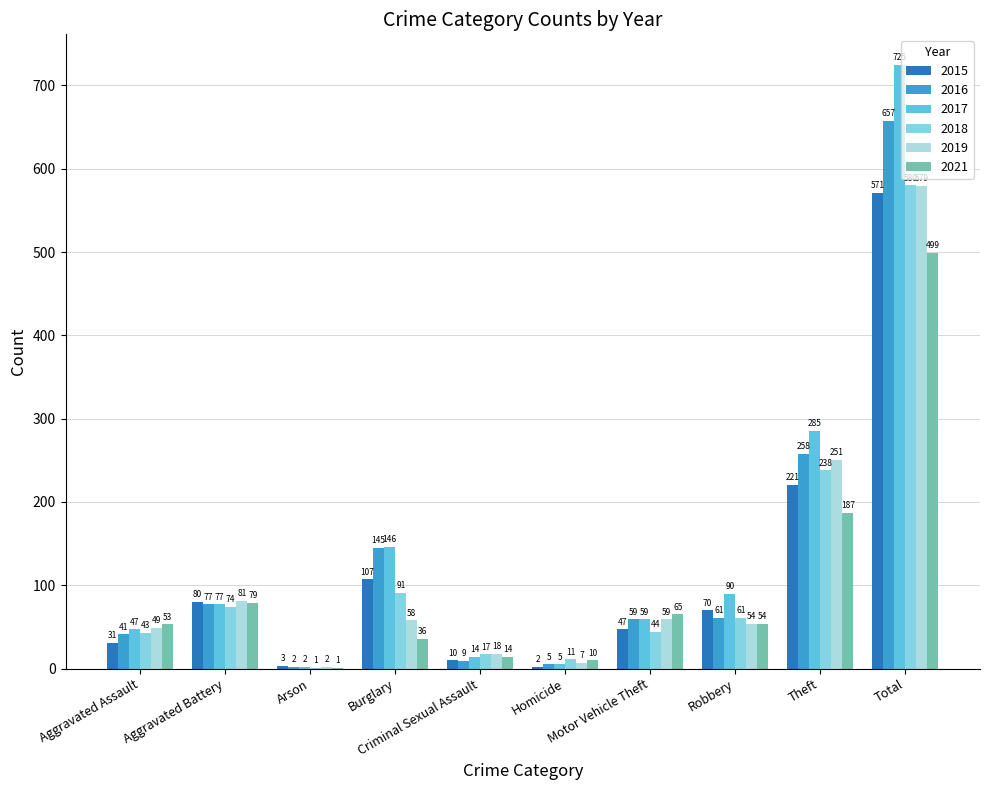

The value of 2015 at Aggravated Assault is 31. True or false?

True